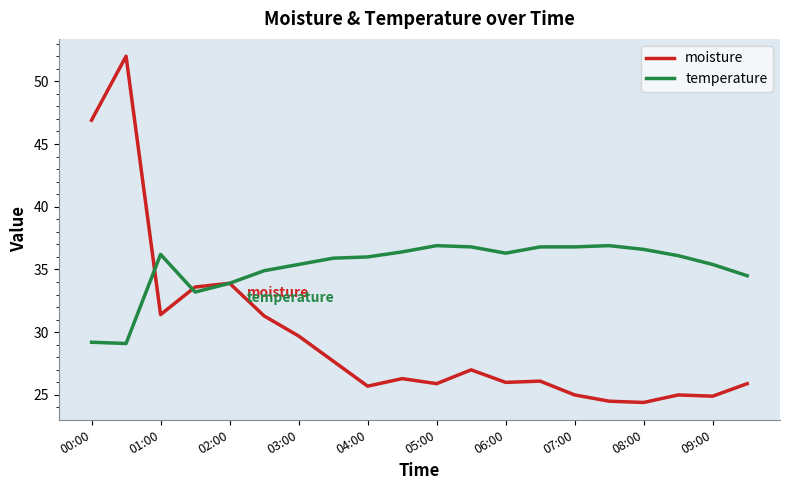

Which series has the largest range (max minus min)?

moisture